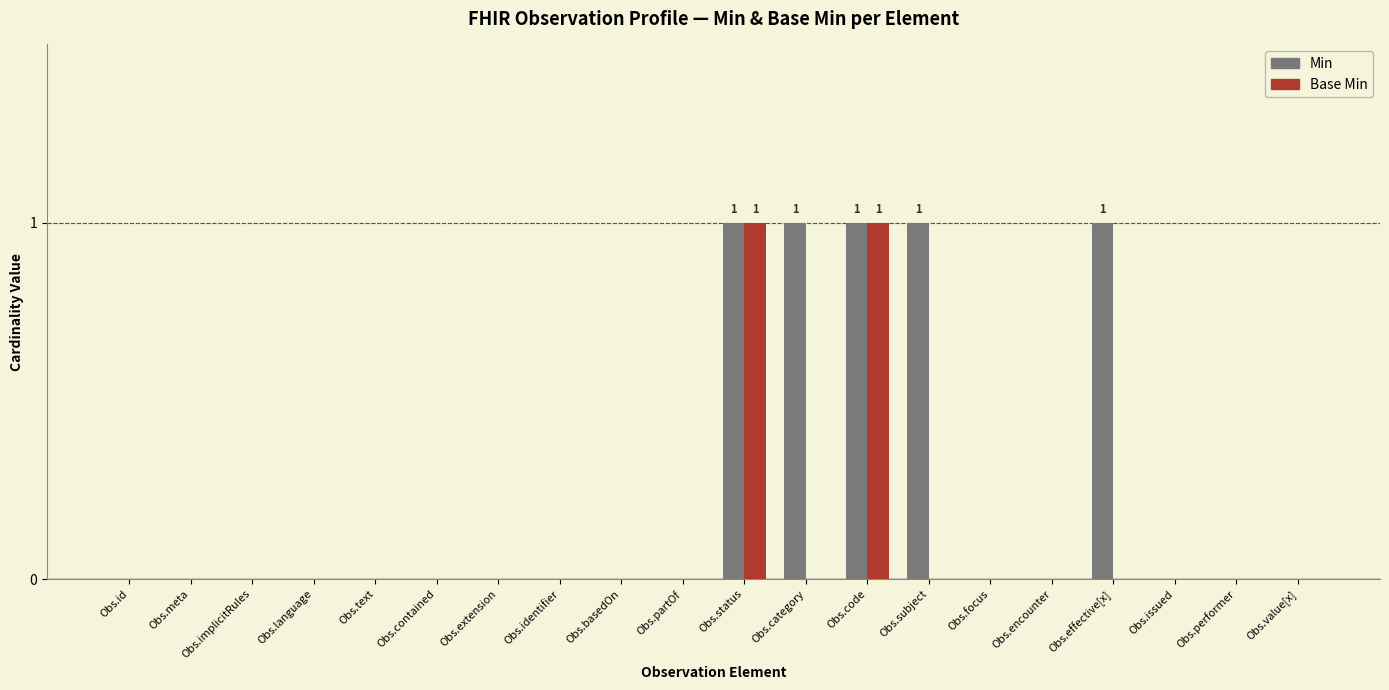

How many groups of bars are there?

20